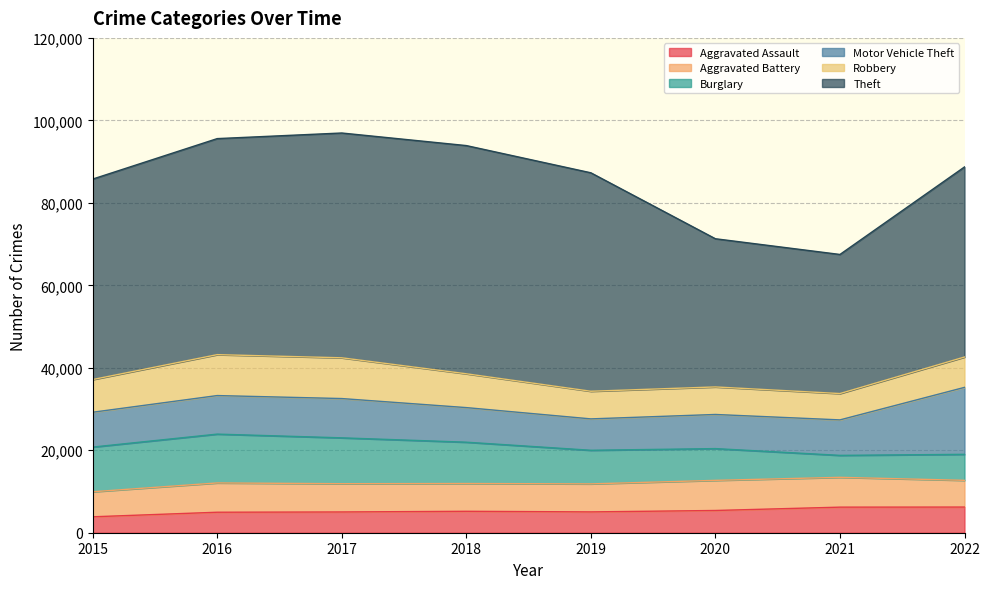

Does the chart display data point markers on the line(s)?

No